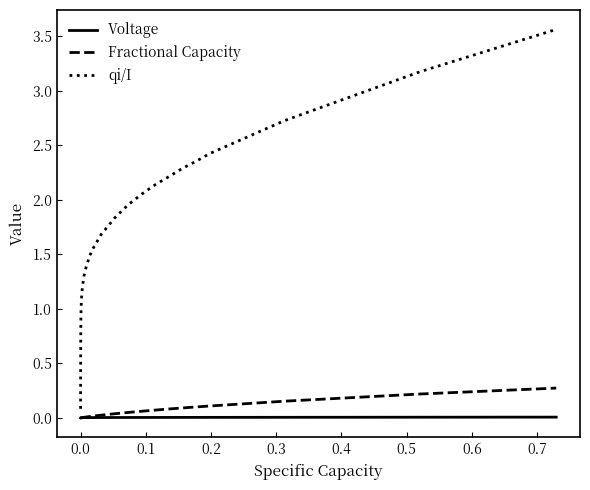

True or false: qi/I and Fractional Capacity cross at least once.

False